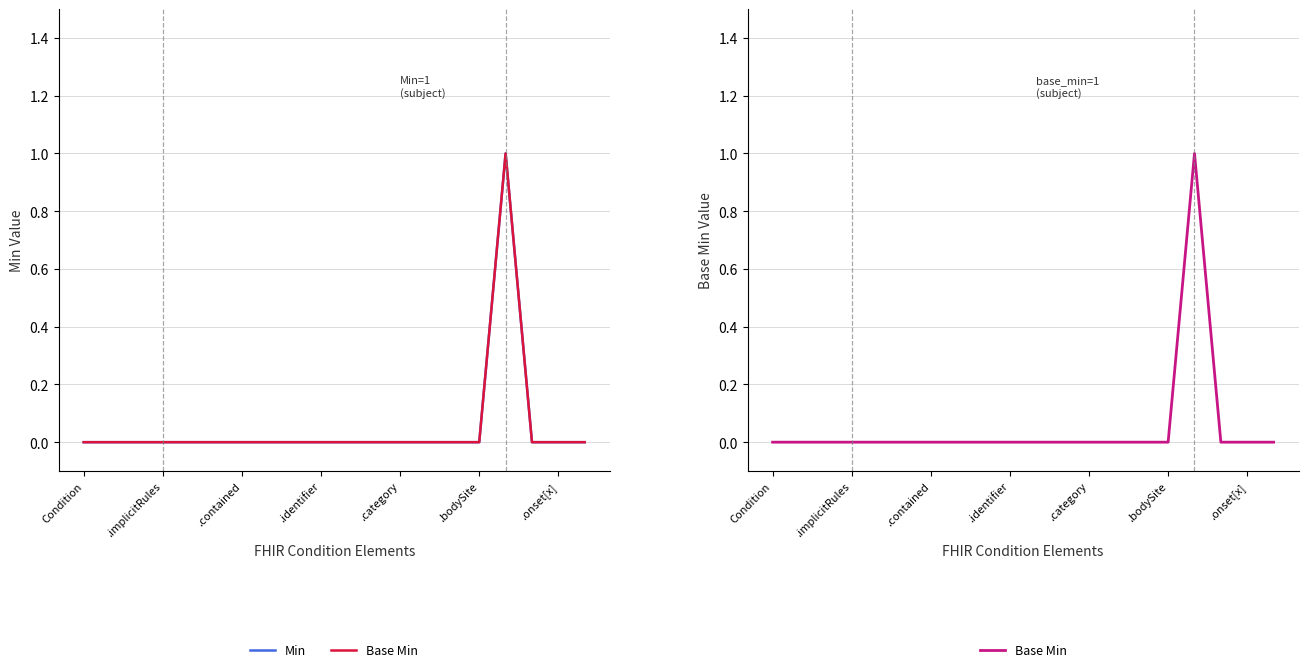

True or false: Base Min and Min intersect in this chart.

False